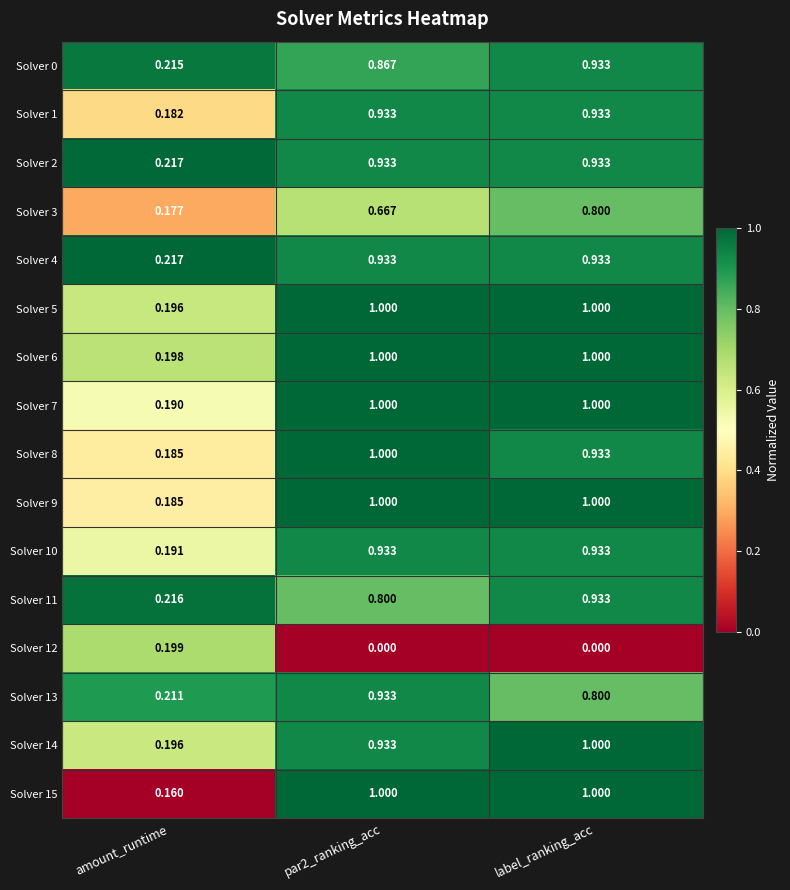

Which series has the widest spread of values?

Solver 15